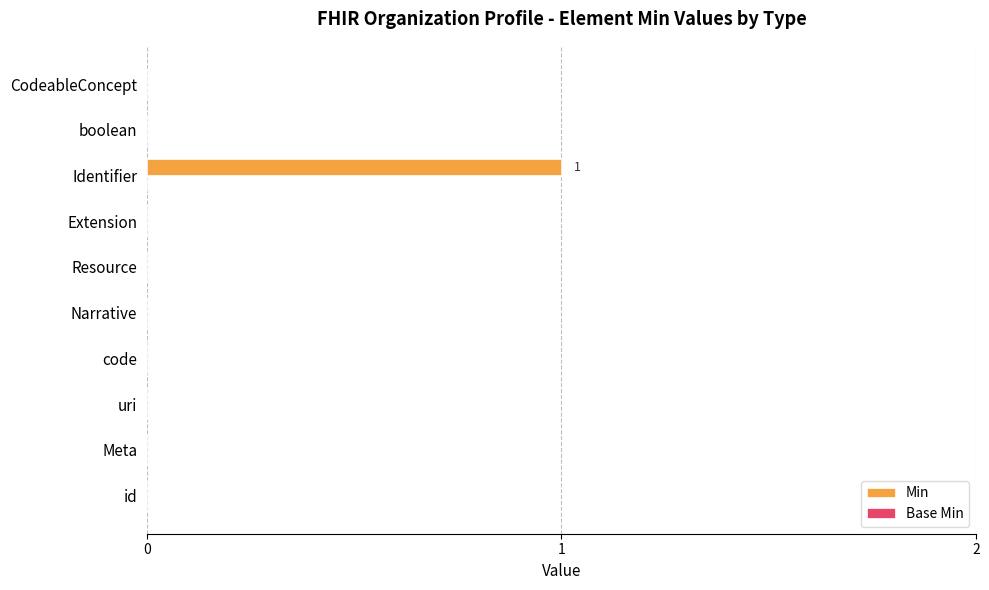

Which has a higher value, id or Identifier?

Identifier